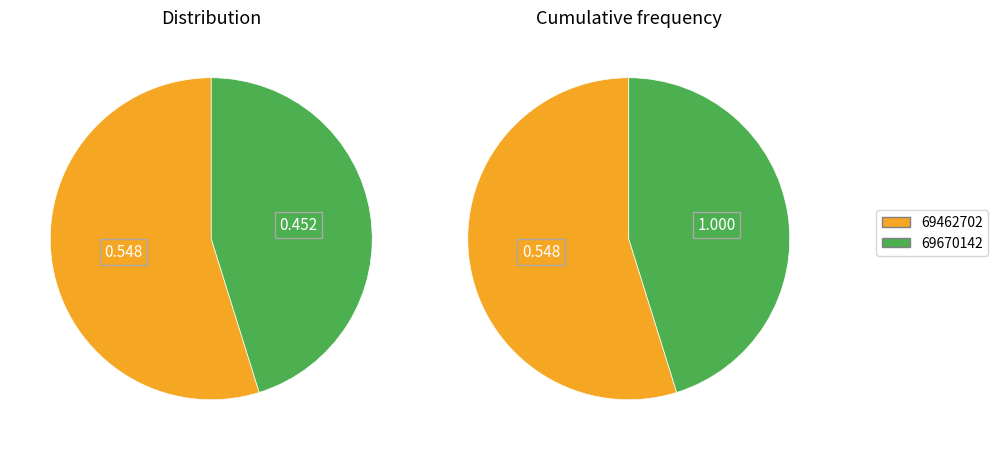

What portion of the pie excludes 69670142?

54.8%